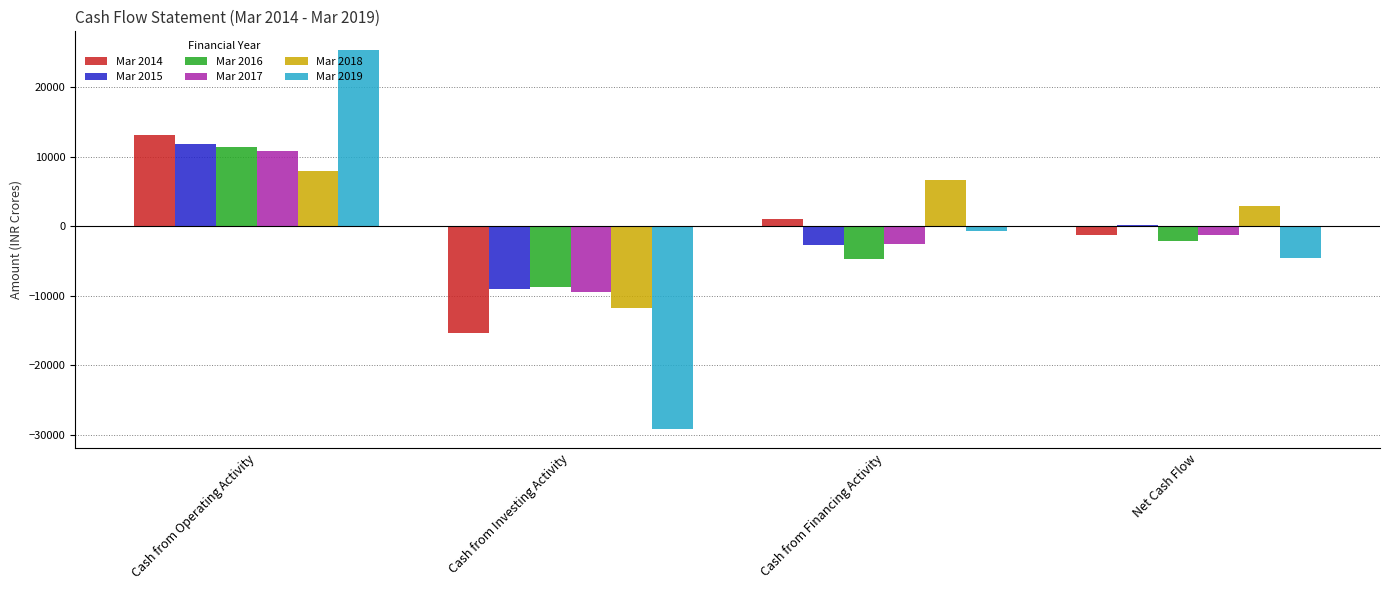

What value does the Mar 2017 series have at Cash from Investing Activity, to the nearest 100?

-9500